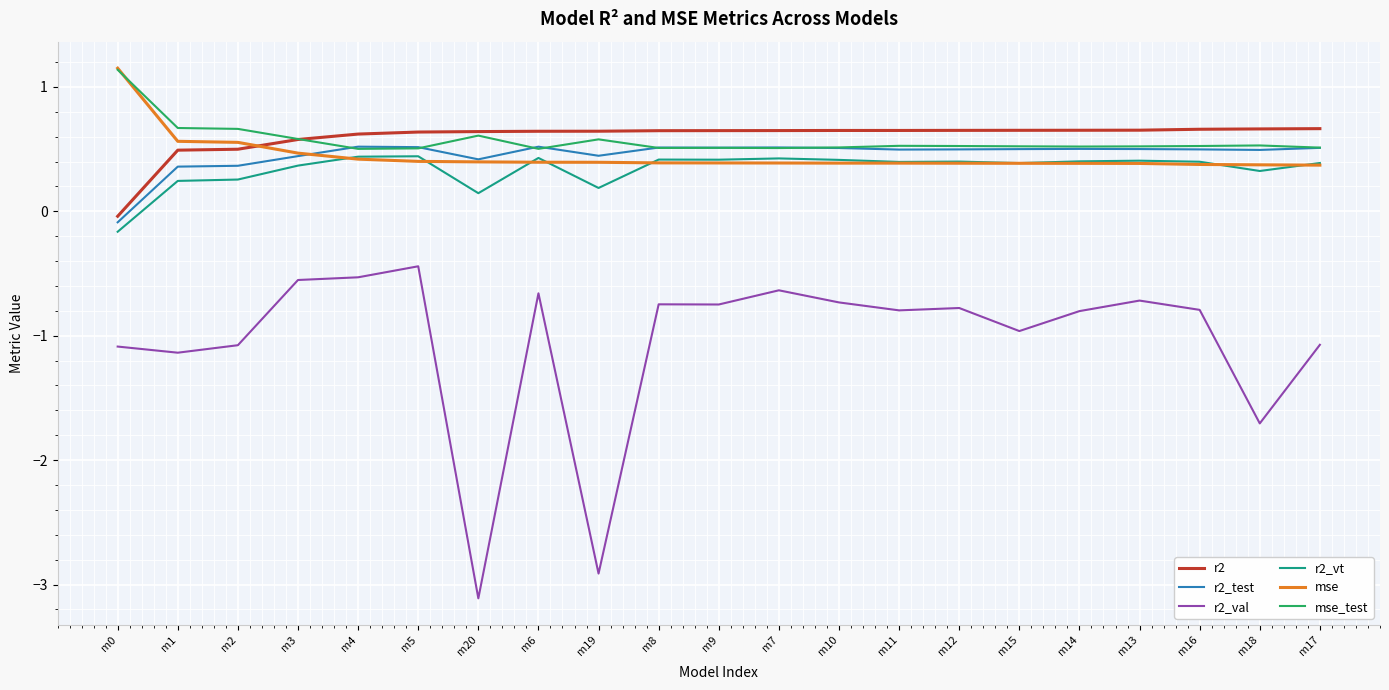

True or false: r2_val and r2_vt cross at least once.

False